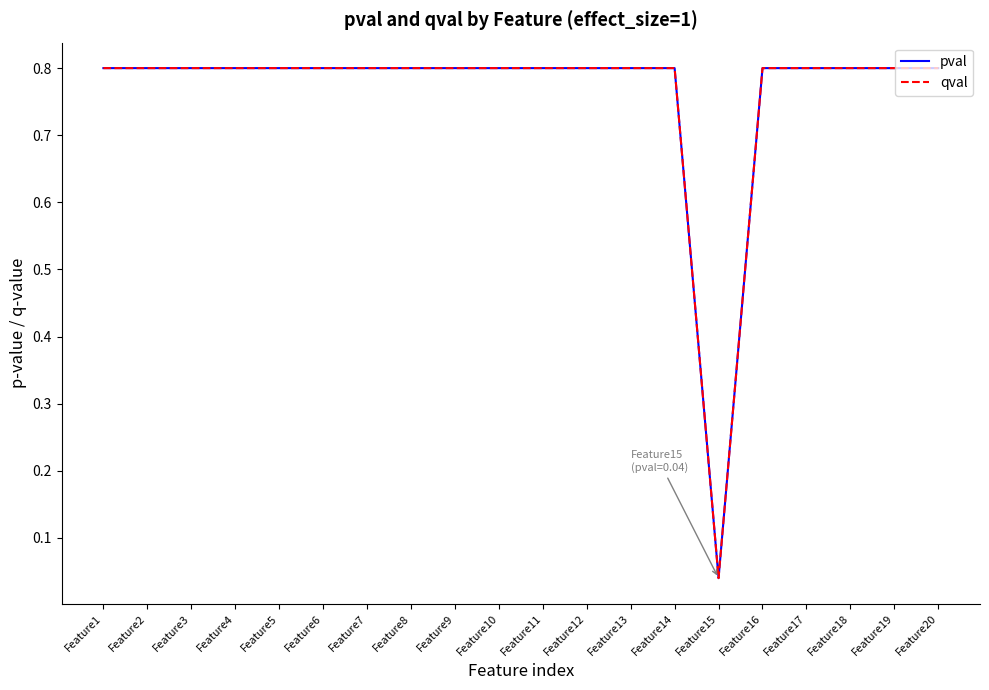

True or false: qval has a value of 1.1 at Feature14.

False